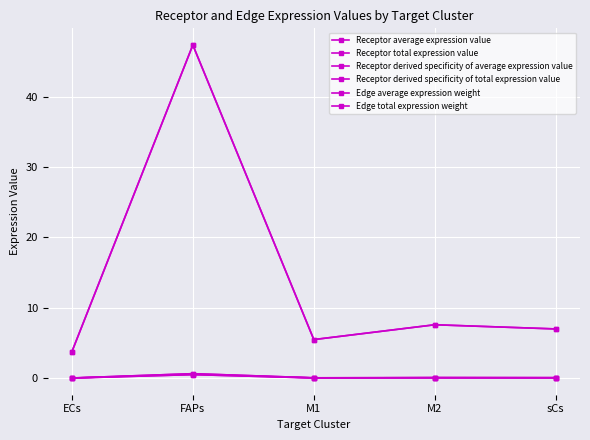

Where is the first local maximum for Edge average expression weight?

FAPs